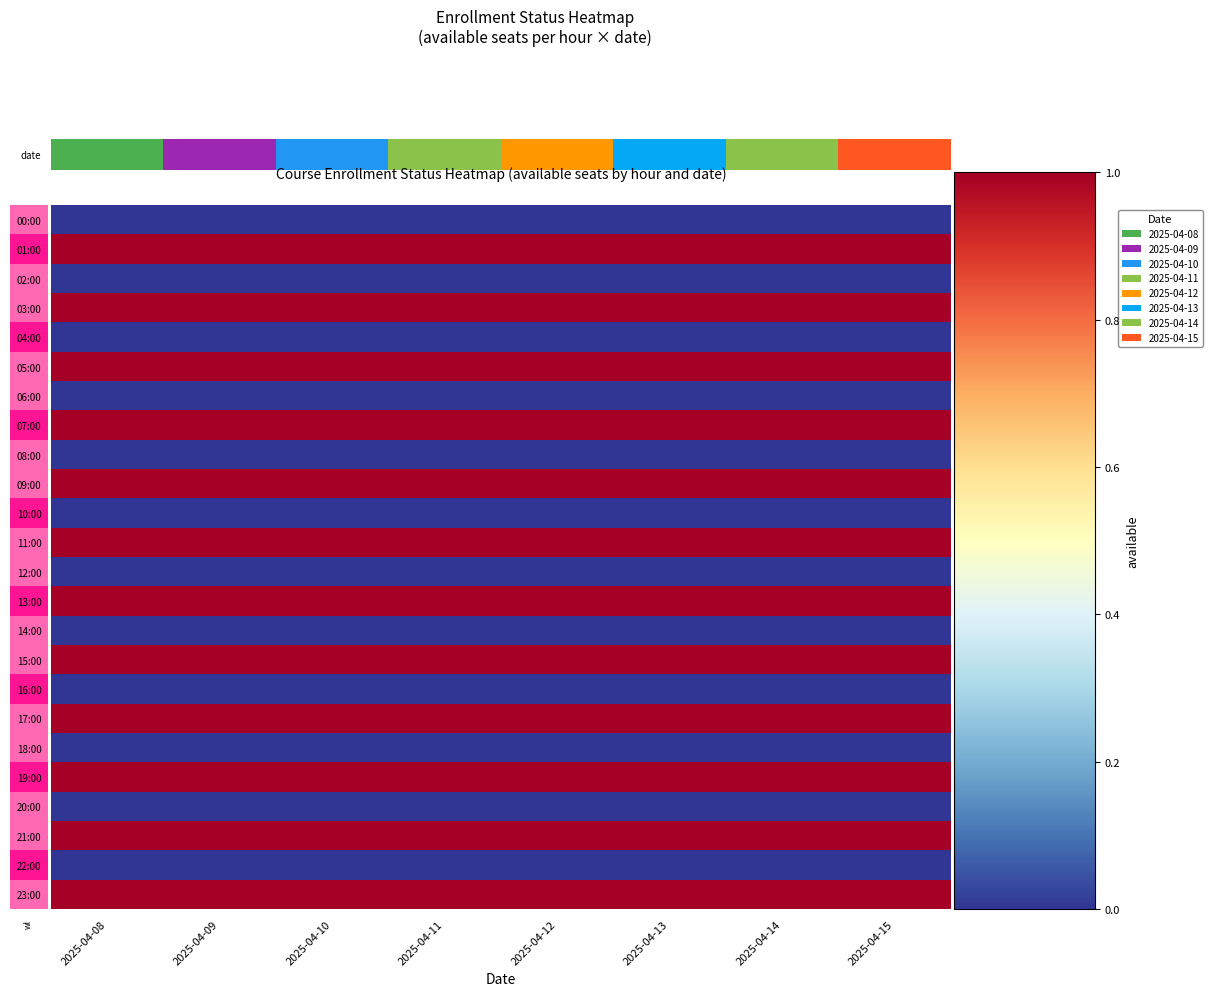

Reading left to right, extract all data points from this chart.

00:00: 2025-04-08=0	2025-04-09=0	2025-04-10=0	2025-04-11=0	2025-04-12=0	2025-04-13=0	2025-04-14=0	2025-04-15=0
01:00: 2025-04-08=1	2025-04-09=1	2025-04-10=1	2025-04-11=1	2025-04-12=1	2025-04-13=1	2025-04-14=1	2025-04-15=1
02:00: 2025-04-08=0	2025-04-09=0	2025-04-10=0	2025-04-11=0	2025-04-12=0	2025-04-13=0	2025-04-14=0	2025-04-15=0
03:00: 2025-04-08=1	2025-04-09=1	2025-04-10=1	2025-04-11=1	2025-04-12=1	2025-04-13=1	2025-04-14=1	2025-04-15=1
04:00: 2025-04-08=0	2025-04-09=0	2025-04-10=0	2025-04-11=0	2025-04-12=0	2025-04-13=0	2025-04-14=0	2025-04-15=0
05:00: 2025-04-08=1	2025-04-09=1	2025-04-10=1	2025-04-11=1	2025-04-12=1	2025-04-13=1	2025-04-14=1	2025-04-15=1
06:00: 2025-04-08=0	2025-04-09=0	2025-04-10=0	2025-04-11=0	2025-04-12=0	2025-04-13=0	2025-04-14=0	2025-04-15=0
07:00: 2025-04-08=1	2025-04-09=1	2025-04-10=1	2025-04-11=1	2025-04-12=1	2025-04-13=1	2025-04-14=1	2025-04-15=1
08:00: 2025-04-08=0	2025-04-09=0	2025-04-10=0	2025-04-11=0	2025-04-12=0	2025-04-13=0	2025-04-14=0	2025-04-15=0
09:00: 2025-04-08=1	2025-04-09=1	2025-04-10=1	2025-04-11=1	2025-04-12=1	2025-04-13=1	2025-04-14=1	2025-04-15=1
10:00: 2025-04-08=0	2025-04-09=0	2025-04-10=0	2025-04-11=0	2025-04-12=0	2025-04-13=0	2025-04-14=0	2025-04-15=0
11:00: 2025-04-08=1	2025-04-09=1	2025-04-10=1	2025-04-11=1	2025-04-12=1	2025-04-13=1	2025-04-14=1	2025-04-15=1
12:00: 2025-04-08=0	2025-04-09=0	2025-04-10=0	2025-04-11=0	2025-04-12=0	2025-04-13=0	2025-04-14=0	2025-04-15=0
13:00: 2025-04-08=1	2025-04-09=1	2025-04-10=1	2025-04-11=1	2025-04-12=1	2025-04-13=1	2025-04-14=1	2025-04-15=1
14:00: 2025-04-08=0	2025-04-09=0	2025-04-10=0	2025-04-11=0	2025-04-12=0	2025-04-13=0	2025-04-14=0	2025-04-15=0
15:00: 2025-04-08=1	2025-04-09=1	2025-04-10=1	2025-04-11=1	2025-04-12=1	2025-04-13=1	2025-04-14=1	2025-04-15=1
16:00: 2025-04-08=0	2025-04-09=0	2025-04-10=0	2025-04-11=0	2025-04-12=0	2025-04-13=0	2025-04-14=0	2025-04-15=0
17:00: 2025-04-08=1	2025-04-09=1	2025-04-10=1	2025-04-11=1	2025-04-12=1	2025-04-13=1	2025-04-14=1	2025-04-15=1
18:00: 2025-04-08=0	2025-04-09=0	2025-04-10=0	2025-04-11=0	2025-04-12=0	2025-04-13=0	2025-04-14=0	2025-04-15=0
19:00: 2025-04-08=1	2025-04-09=1	2025-04-10=1	2025-04-11=1	2025-04-12=1	2025-04-13=1	2025-04-14=1	2025-04-15=1
20:00: 2025-04-08=0	2025-04-09=0	2025-04-10=0	2025-04-11=0	2025-04-12=0	2025-04-13=0	2025-04-14=0	2025-04-15=0
21:00: 2025-04-08=1	2025-04-09=1	2025-04-10=1	2025-04-11=1	2025-04-12=1	2025-04-13=1	2025-04-14=1	2025-04-15=1
22:00: 2025-04-08=0	2025-04-09=0	2025-04-10=0	2025-04-11=0	2025-04-12=0	2025-04-13=0	2025-04-14=0	2025-04-15=0
23:00: 2025-04-08=1	2025-04-09=1	2025-04-10=1	2025-04-11=1	2025-04-12=1	2025-04-13=1	2025-04-14=1	2025-04-15=1